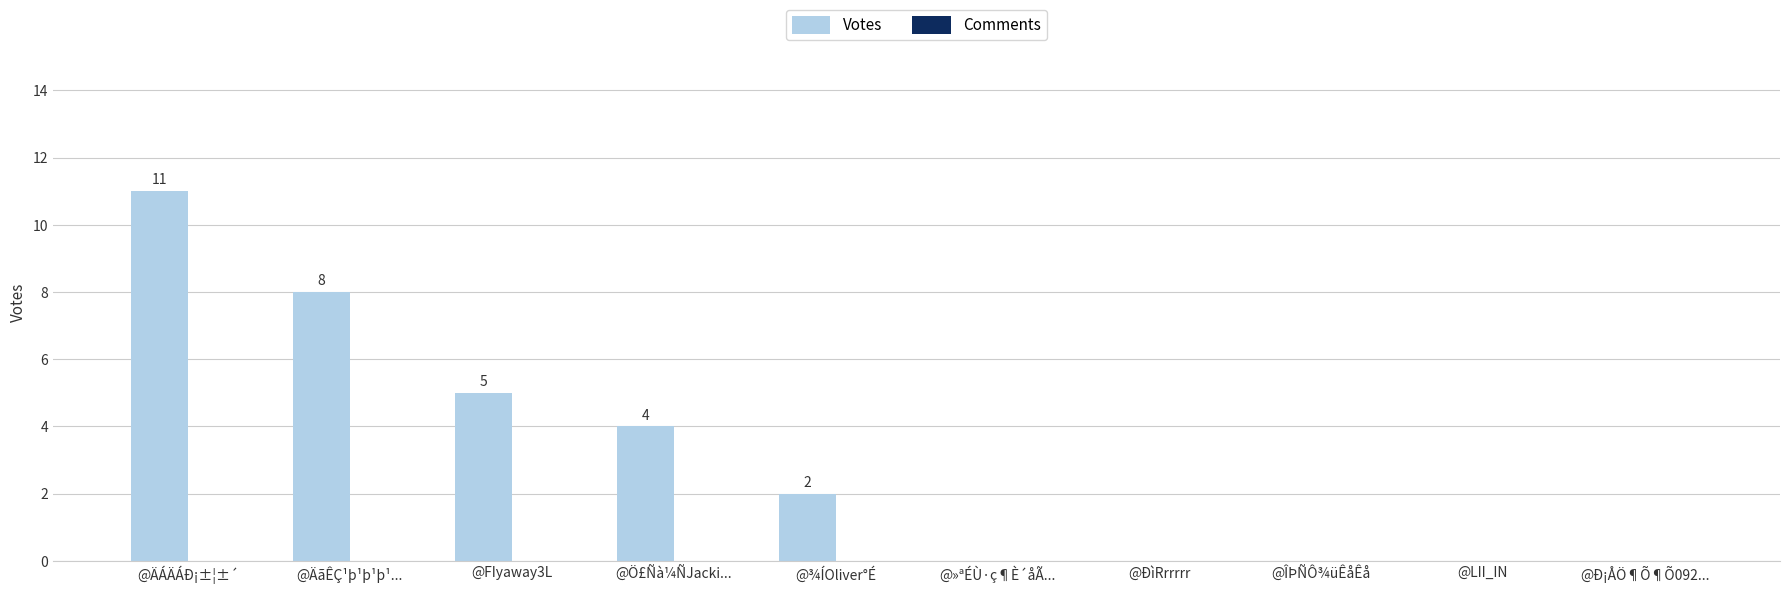

The value at @LII_IN is 0. True or false?

True